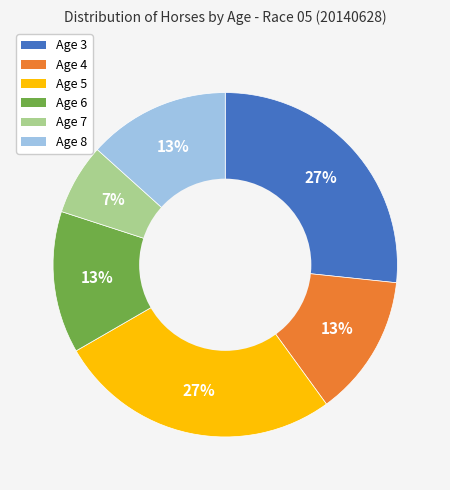

To the nearest percent, what is the difference between the largest and smallest slice percentages?

20%